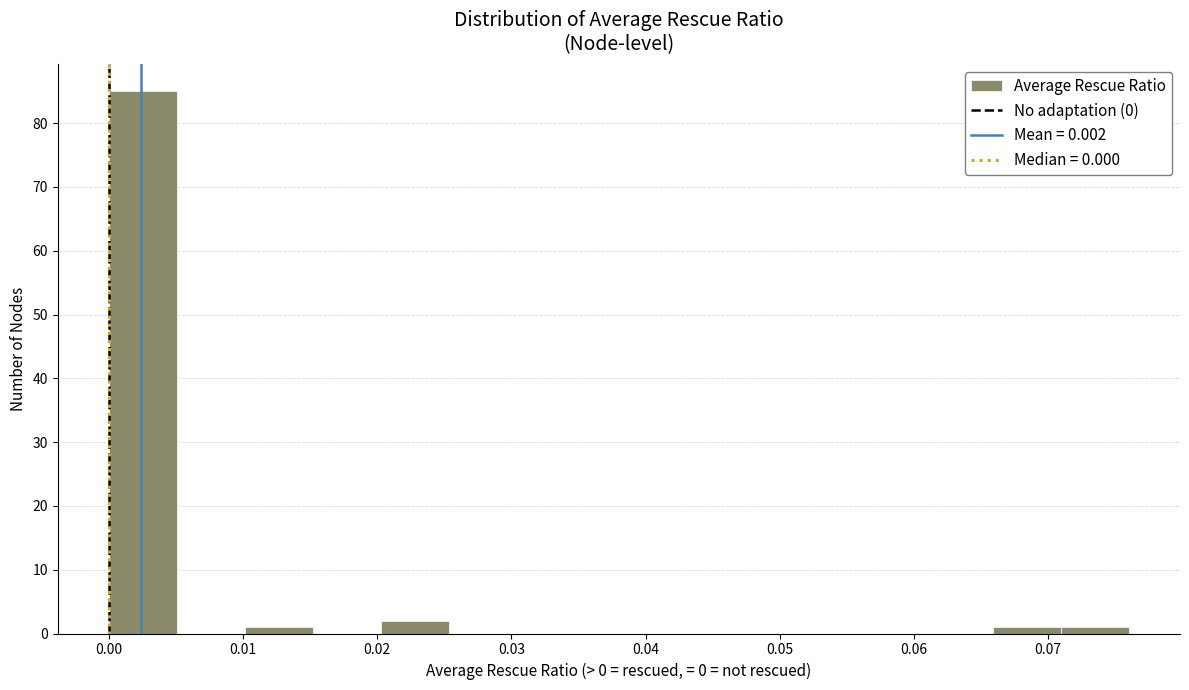

Reading left to right, list every bar in this chart as the range it spans on the x-axis followed by its height. Neither the bar edges nor the heights are printed on the chart, so give them approximately, as read against the axes.

0.000 to 0.005: 85
0.005 to 0.010: 0
0.010 to 0.015: 1
0.015 to 0.020: 0
0.020 to 0.025: 2
0.025 to 0.030: 0
0.030 to 0.035: 0
0.035 to 0.041: 0
0.041 to 0.046: 0
0.046 to 0.051: 0
0.051 to 0.056: 0
0.056 to 0.061: 0
0.061 to 0.066: 0
0.066 to 0.071: 1
0.071 to 0.076: 1